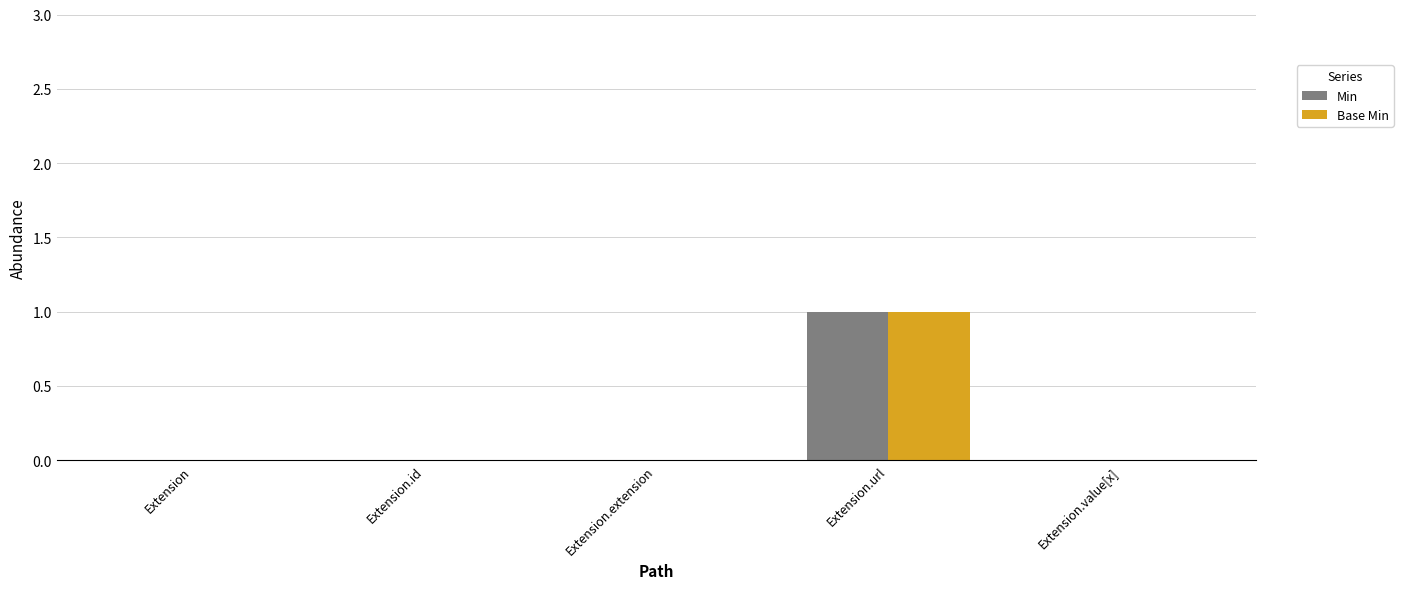

At which category is the sum across all series the highest?

Extension.url